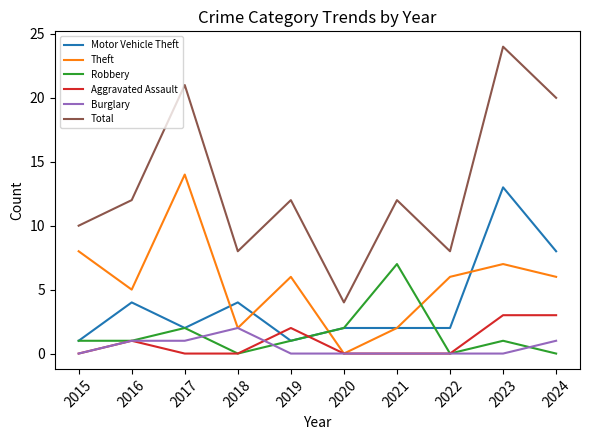

Which series has the largest total across all categories?

Total